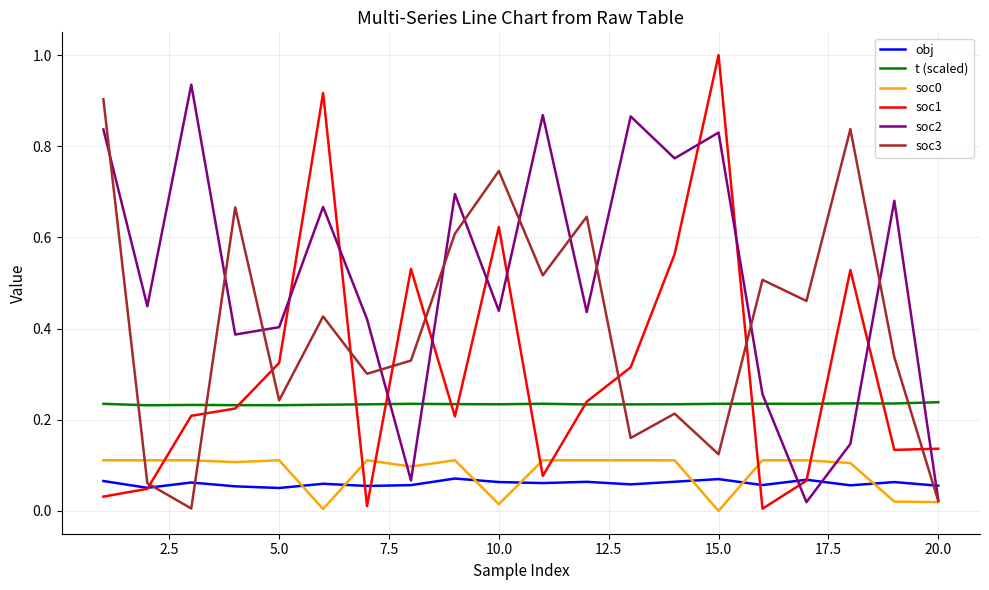

Which series has the widest spread of values?

soc1